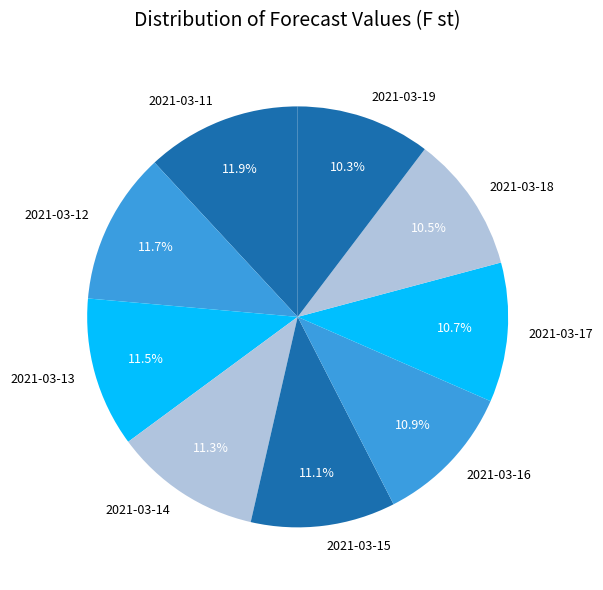

How many slices are in this pie chart?

9